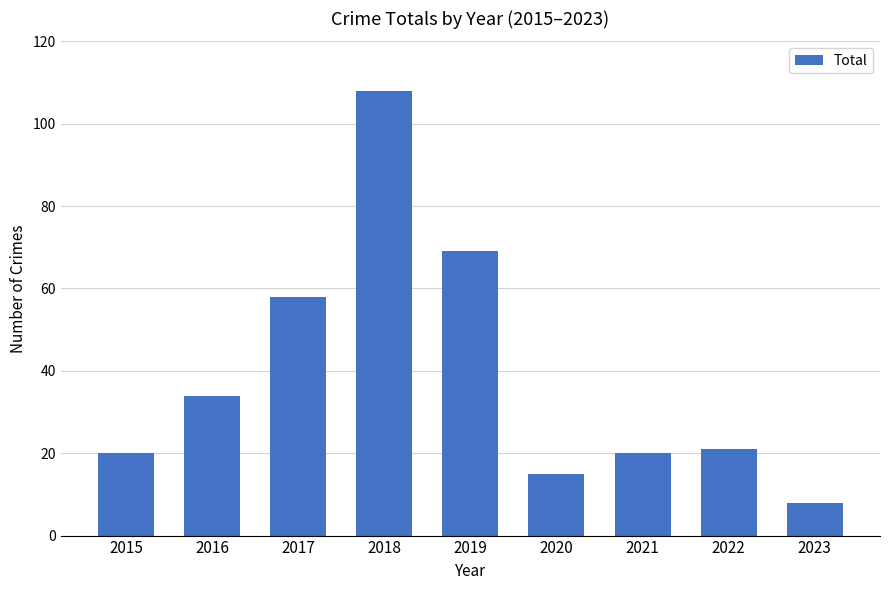

Reading left to right, list all the values displayed in this chart.

20	34	58	108	69	15	20	21	8